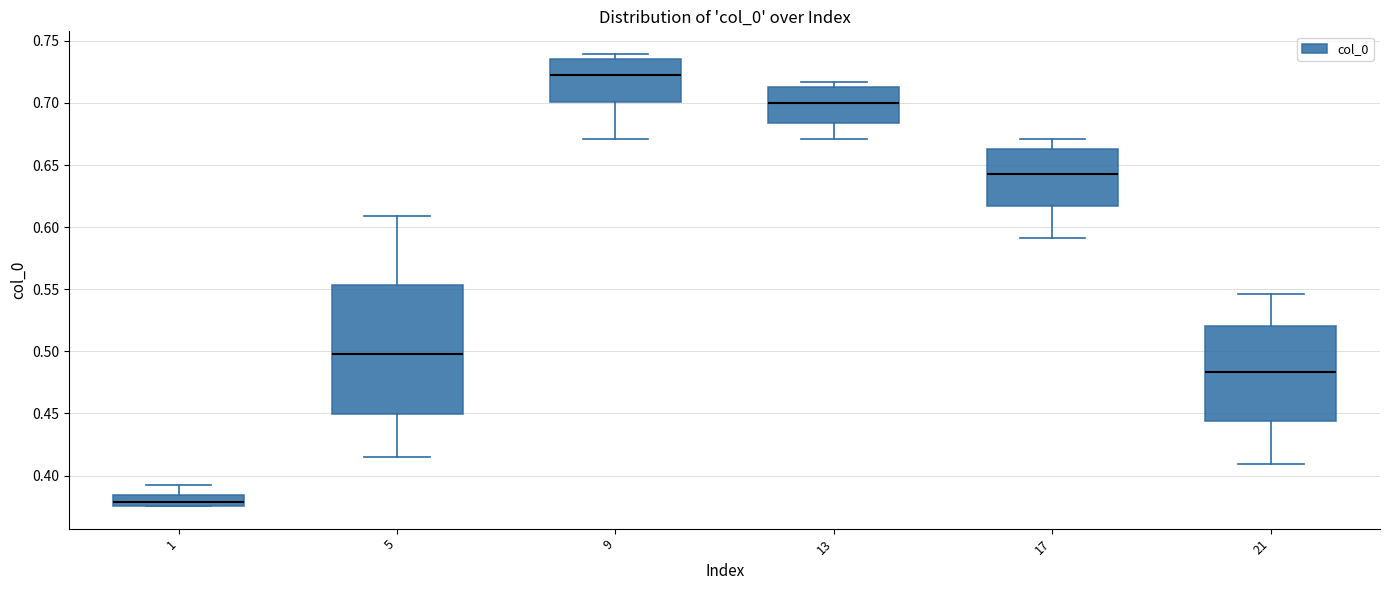

Reading left to right, transcribe this box plot: for each box, give where its median line is, the range the box spans, and where its two whiskers end, as read against the y-axis. The values are not printed on the chart, so give them approximately, as read against the axis.

1: median 0.380, box 0.375 to 0.385, whiskers 0.375 to 0.390
5: median 0.500, box 0.450 to 0.555, whiskers 0.415 to 0.610
9: median 0.720, box 0.700 to 0.735, whiskers 0.670 to 0.740
13: median 0.700, box 0.685 to 0.710, whiskers 0.670 to 0.715
17: median 0.645, box 0.615 to 0.665, whiskers 0.590 to 0.670
21: median 0.485, box 0.445 to 0.520, whiskers 0.410 to 0.545